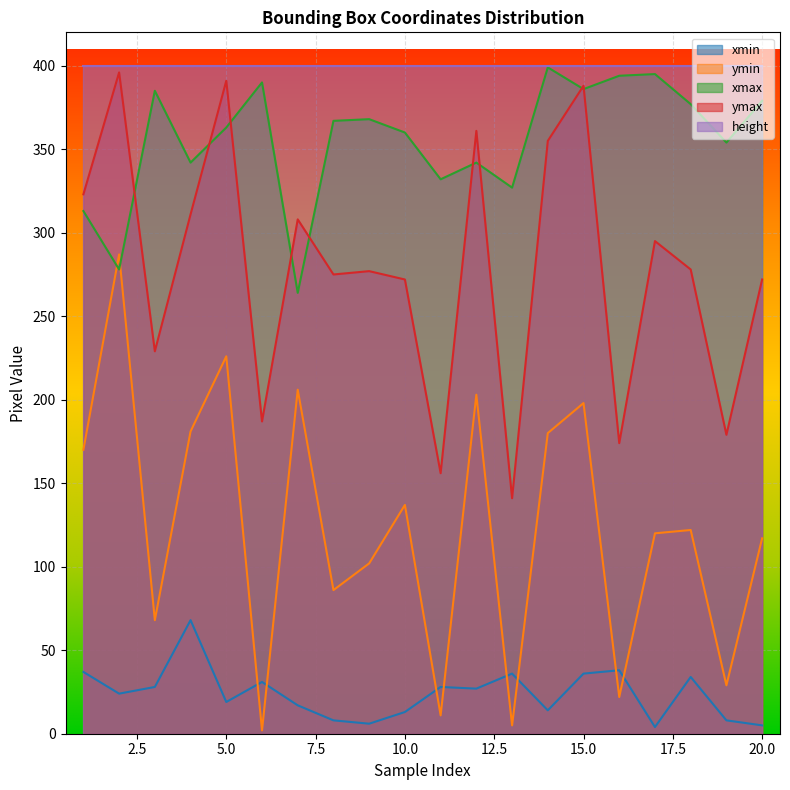

Between which two adjacent categories do ymin and xmin first intersect?

5 and 6